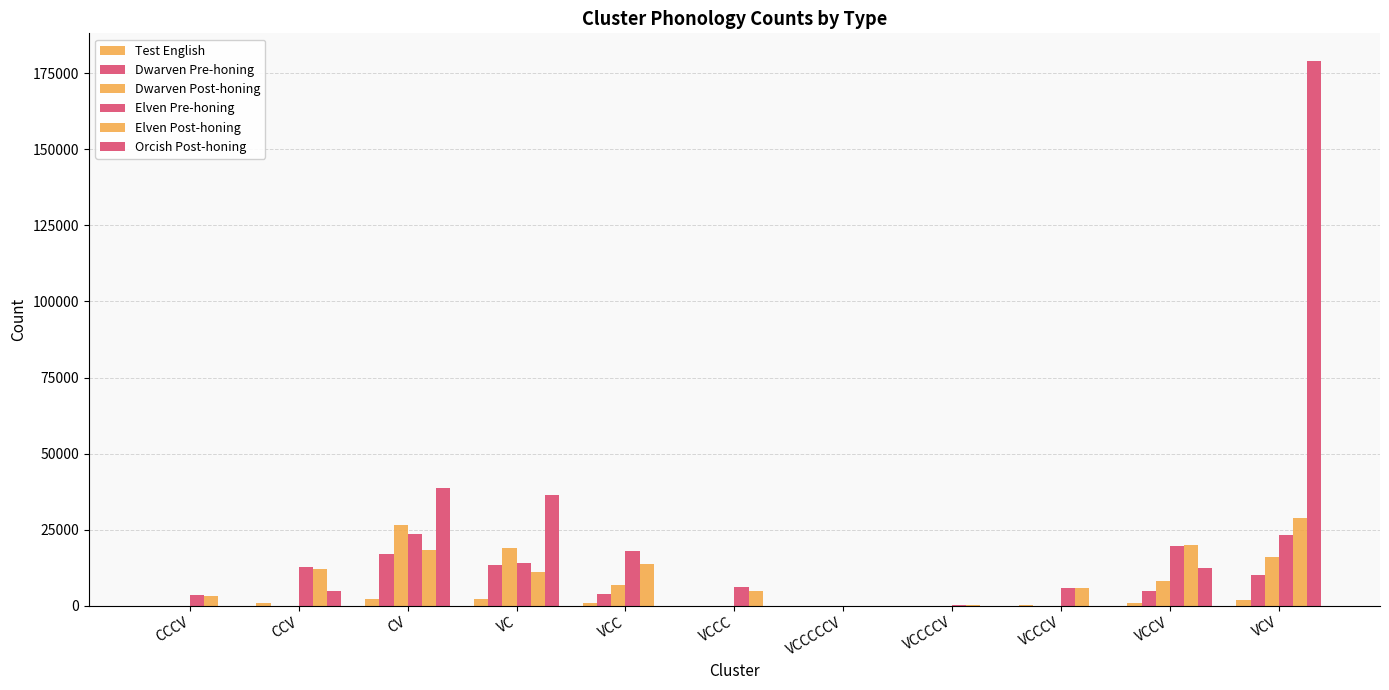

Is it true that Elven Post-honing equals 22843 at VCC?

False